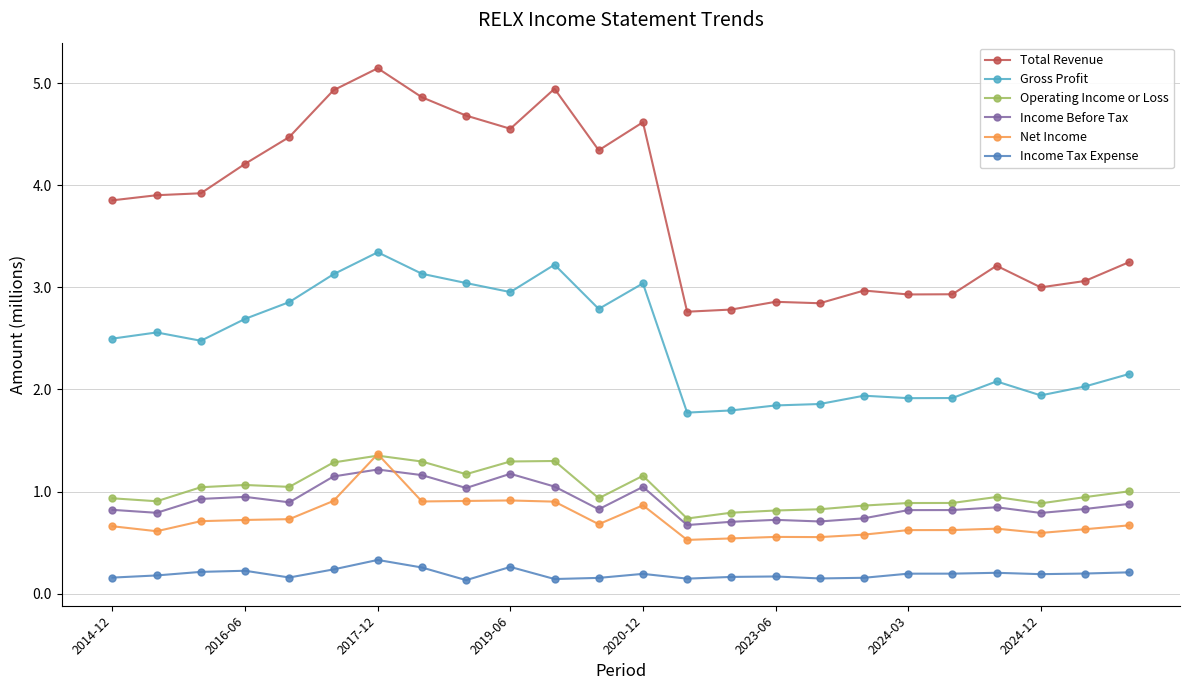

Which series has the largest total across all categories?

Total Revenue